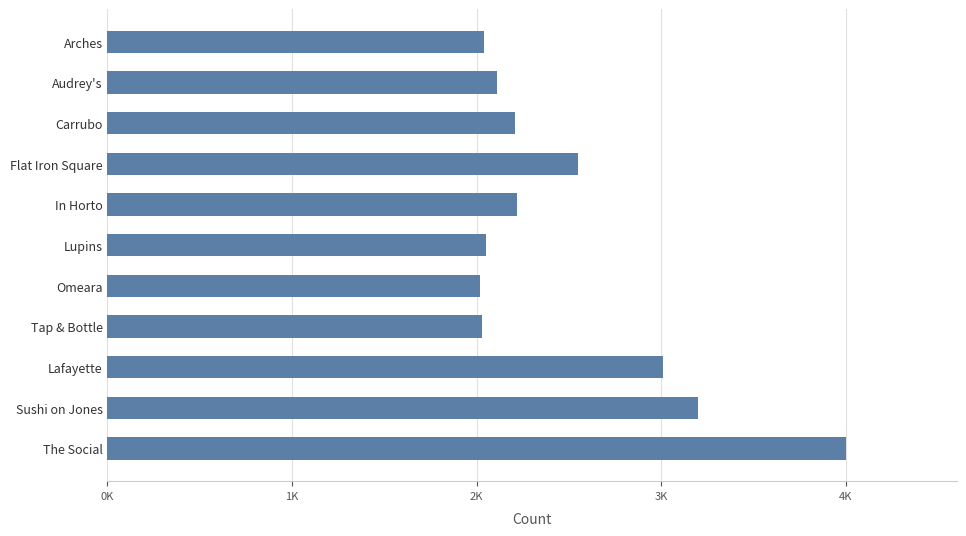

What is the average value?

2495